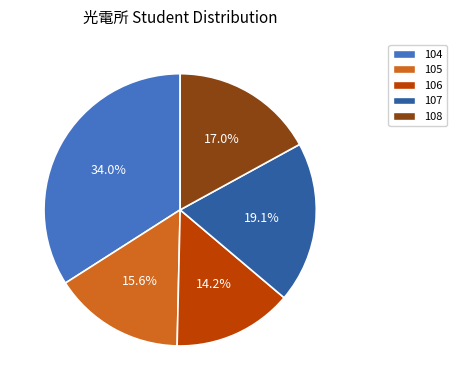

Rank the categories by value from lowest to highest.

106, 105, 108, 107, 104